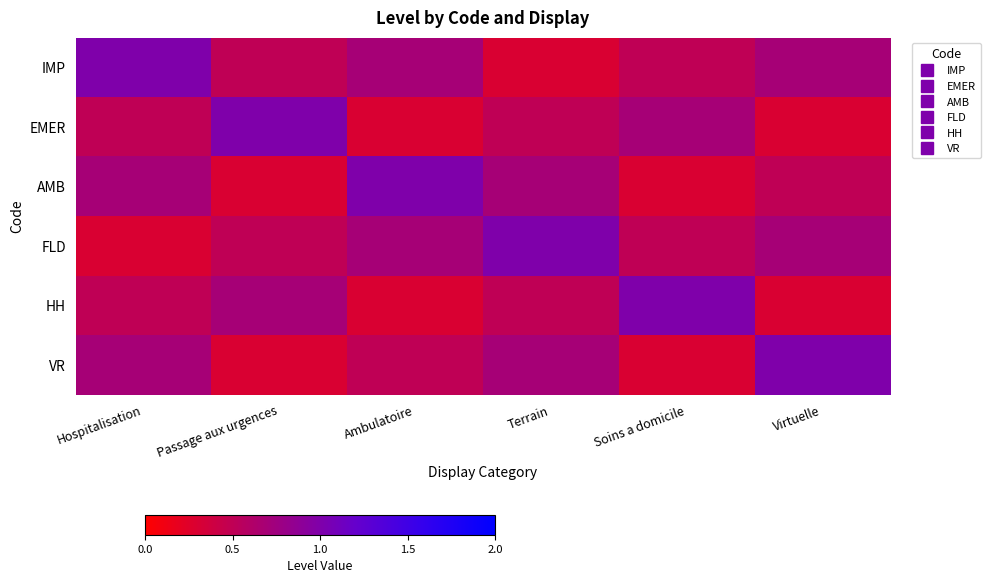

Reading left to right, list all the values displayed in this chart.

IMP: Hospitalisation=1.0	Passage aux urgences=0.5	Ambulatoire=0.7	Terrain=0.3	Soins a domicile=0.5	Virtuelle=0.7
EMER: Hospitalisation=0.5	Passage aux urgences=1.0	Ambulatoire=0.3	Terrain=0.5	Soins a domicile=0.7	Virtuelle=0.3
AMB: Hospitalisation=0.7	Passage aux urgences=0.3	Ambulatoire=1.0	Terrain=0.7	Soins a domicile=0.3	Virtuelle=0.5
FLD: Hospitalisation=0.3	Passage aux urgences=0.5	Ambulatoire=0.7	Terrain=1.0	Soins a domicile=0.5	Virtuelle=0.7
HH: Hospitalisation=0.5	Passage aux urgences=0.7	Ambulatoire=0.3	Terrain=0.5	Soins a domicile=1.0	Virtuelle=0.3
VR: Hospitalisation=0.7	Passage aux urgences=0.3	Ambulatoire=0.5	Terrain=0.7	Soins a domicile=0.3	Virtuelle=1.0